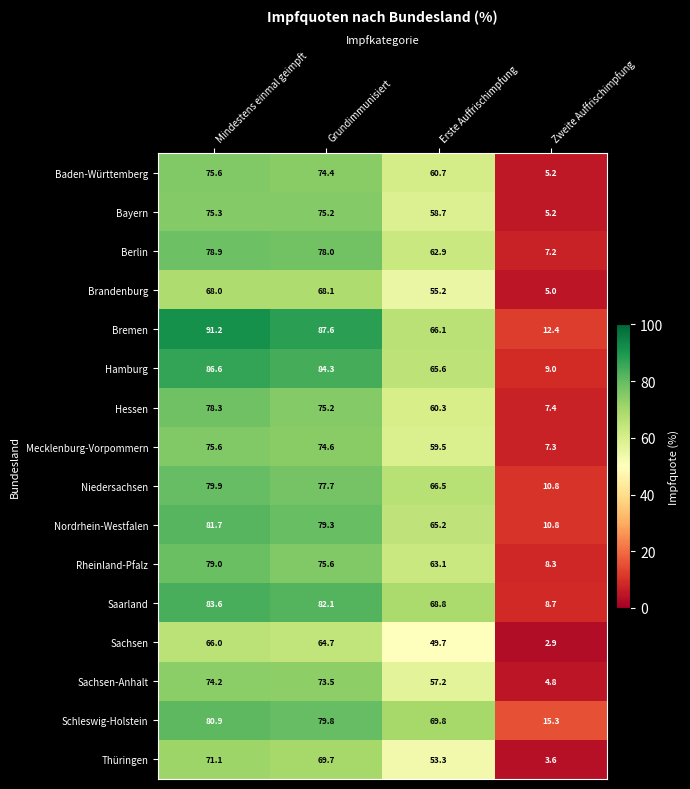

What is the difference between the highest and lowest values at Mindestens einmal geimpft?

25.2